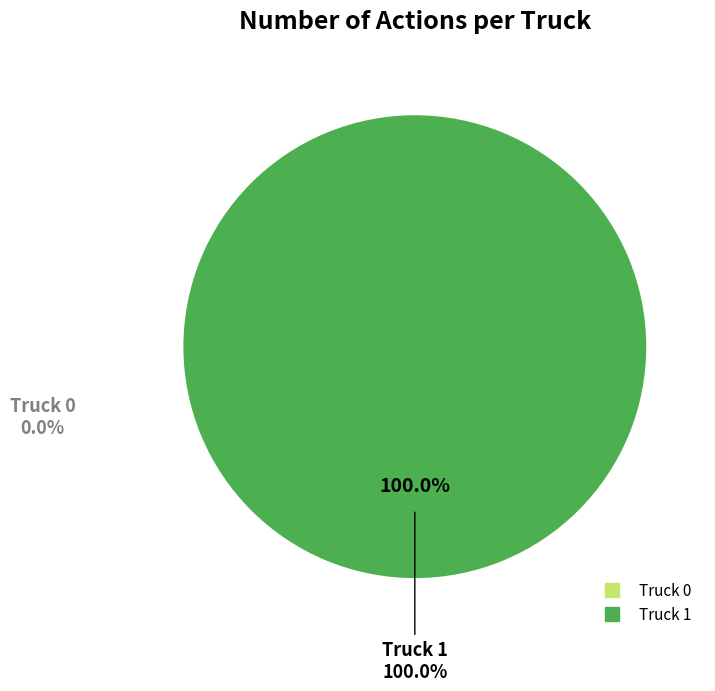

Which slice represents more than half of the pie?

Truck 1